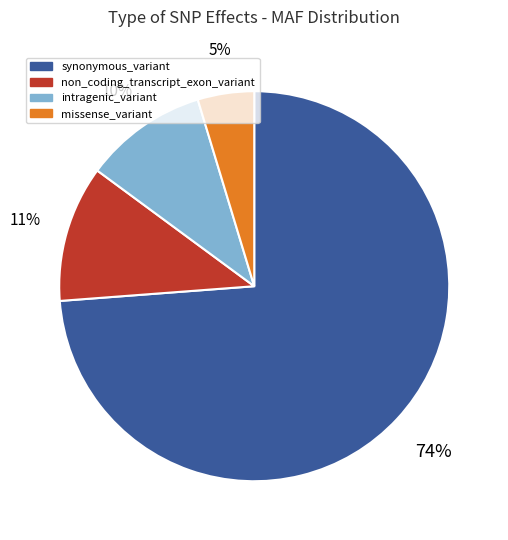

How many segments does this pie chart have?

4